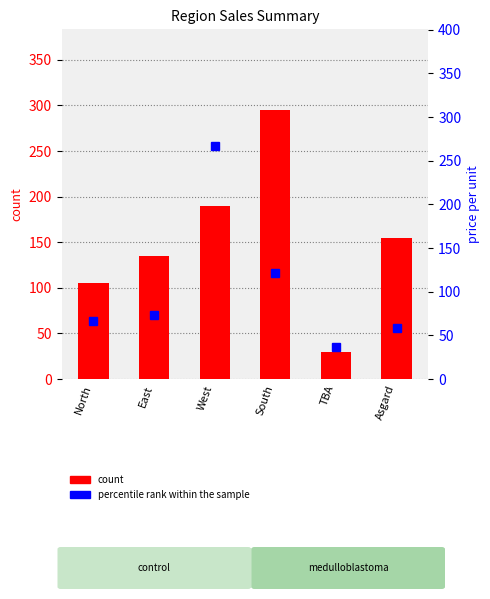

Are the bars grouped side by side (vs. stacked)?

Yes